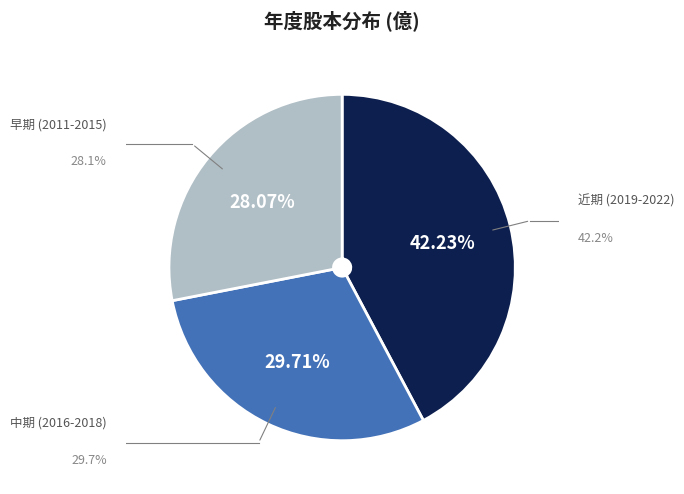

Is there a majority slice in this chart?

No